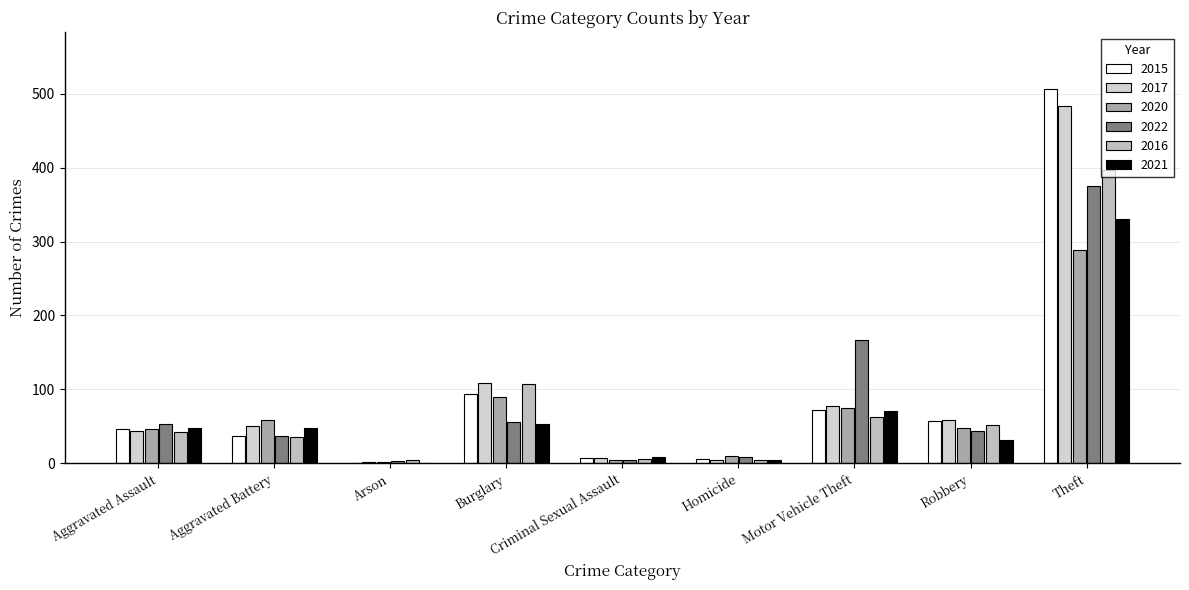

At which label does 2022 first exceed 44?

Aggravated Assault